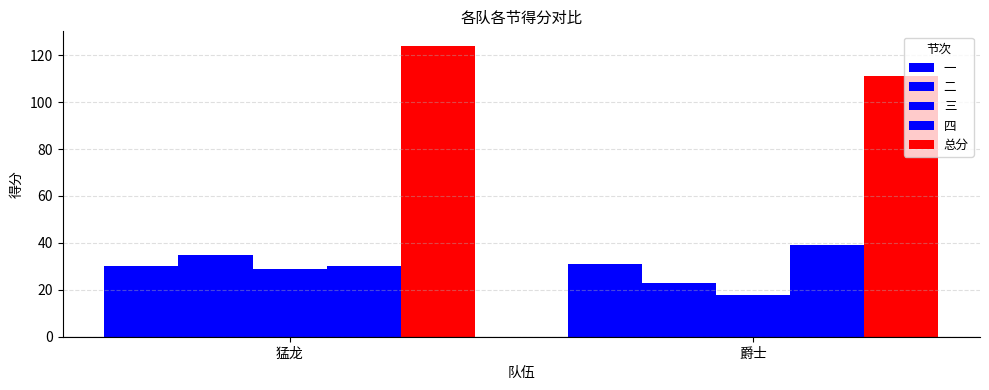

Rank the categories by 三 value from lowest to highest.

爵士, 猛龙